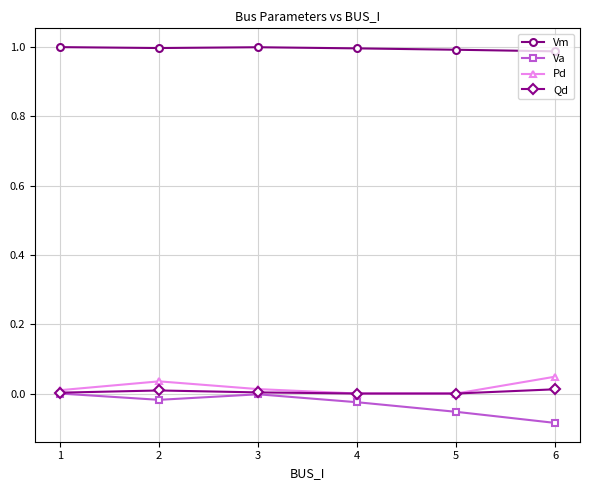

Which series has the largest total across all categories?

Vm